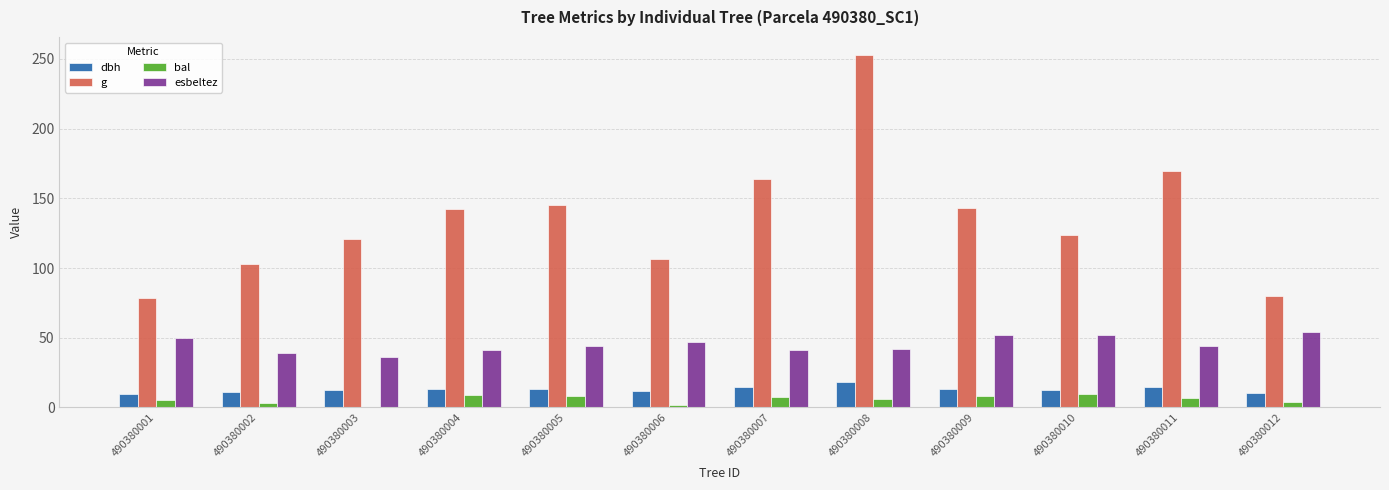

What value does the bal series have at 490380008?

6.2